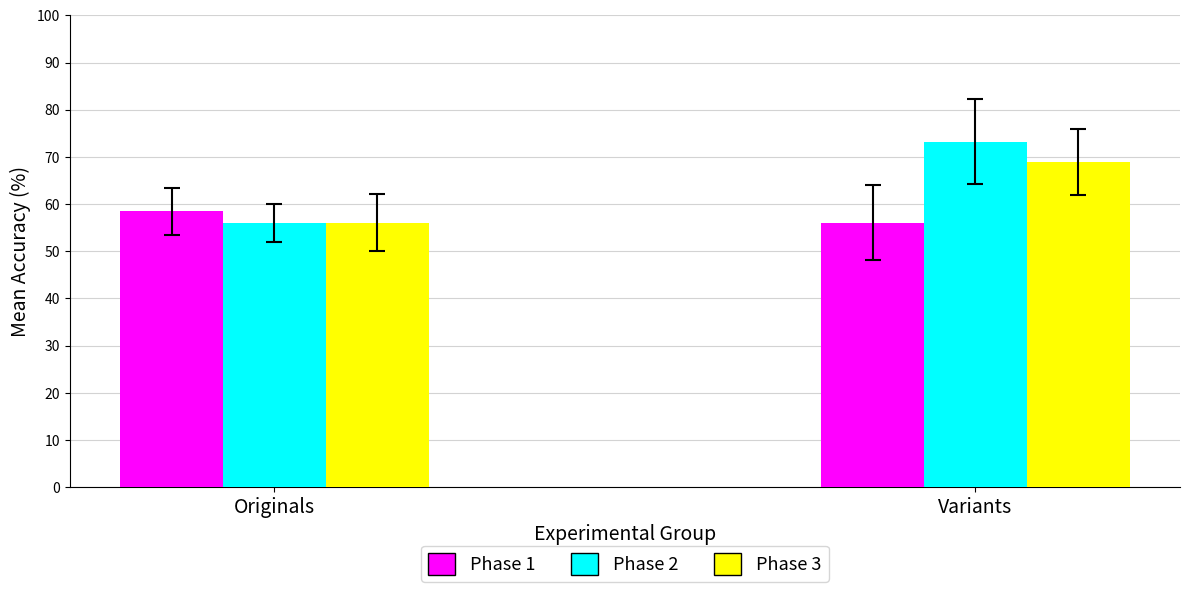

What position from the left is Originals?

1